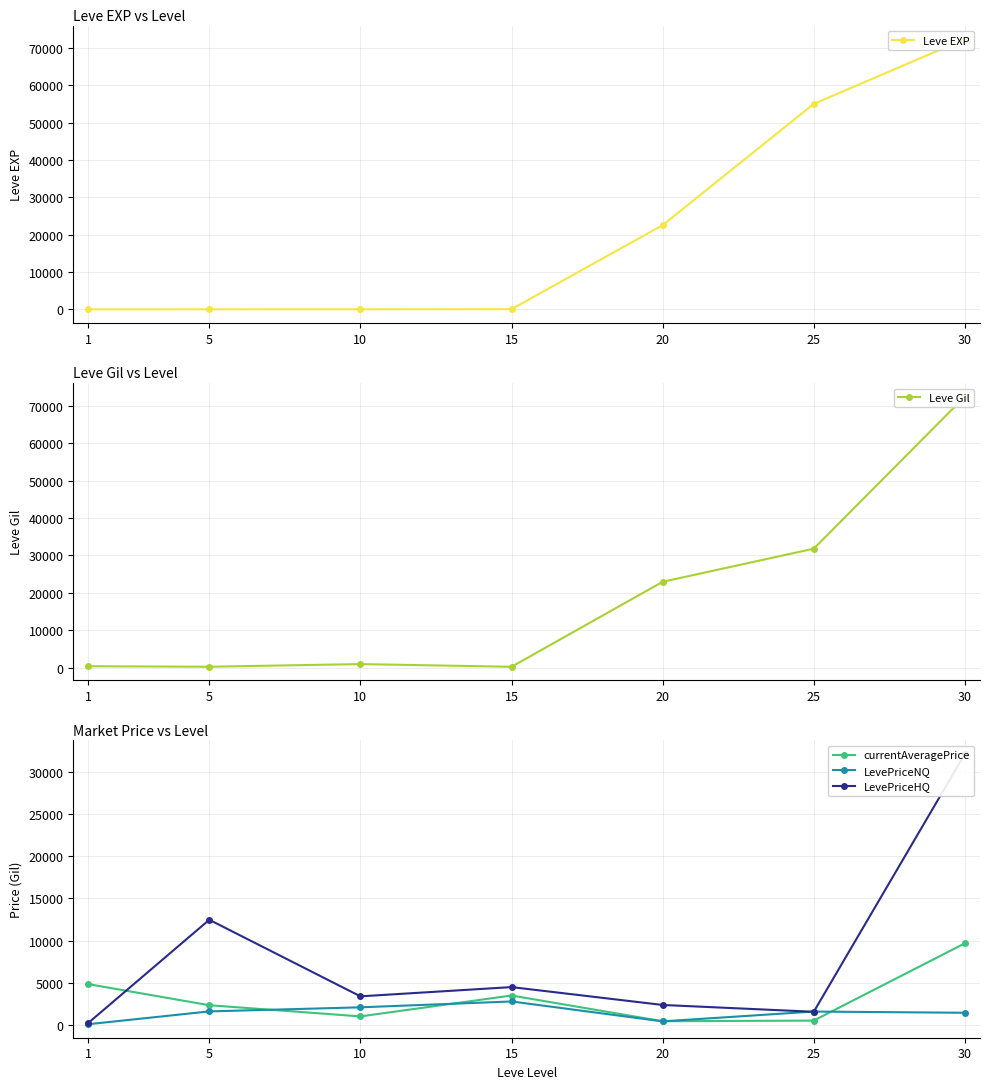

Reading left to right, transcribe all the data shown in this chart.

Leve EXP: 1=1.0	5=6.0	10=17.0	15=55.0	20=22570.0	25=55060.0	30=72430.0
Leve Gil: 1=420.0	5=280.0	10=990.0	15=270.0	20=22960.0	25=31800.0	30=72430.0
currentAveragePrice: 1=4847.0	5=2349.0	10=1025.0	15=3500.0	20=450.0	25=528.0	30=9688.0
LevePriceNQ: 1=98.8	5=1617.0	10=2100.0	15=2794.6	20=435.0	25=1599.0	30=1455.0
LevePriceHQ: 1=256.8	5=12477.0	10=3402.0	15=4497.0	20=2380.0	25=1572.0	30=32132.0